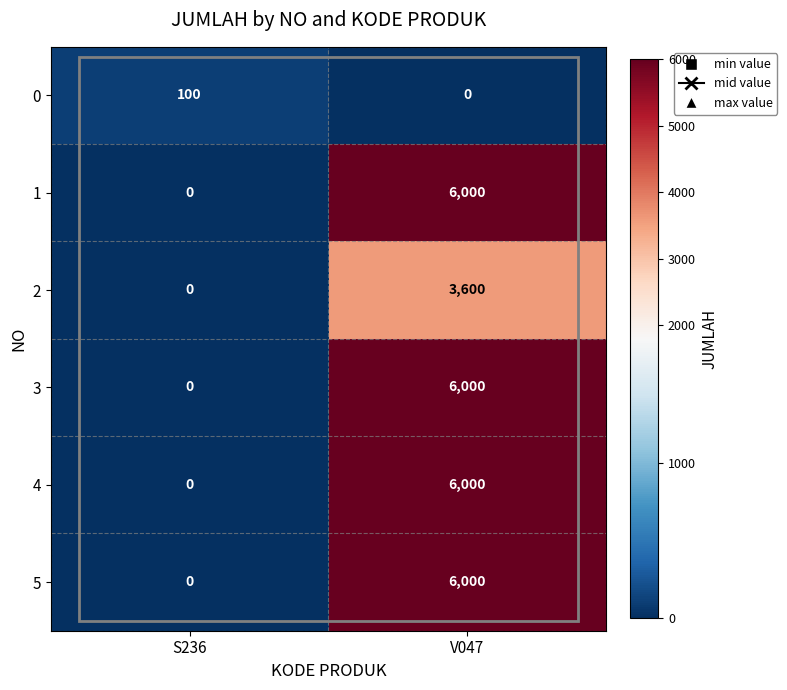

What is the difference between the highest and lowest values at S236?

100